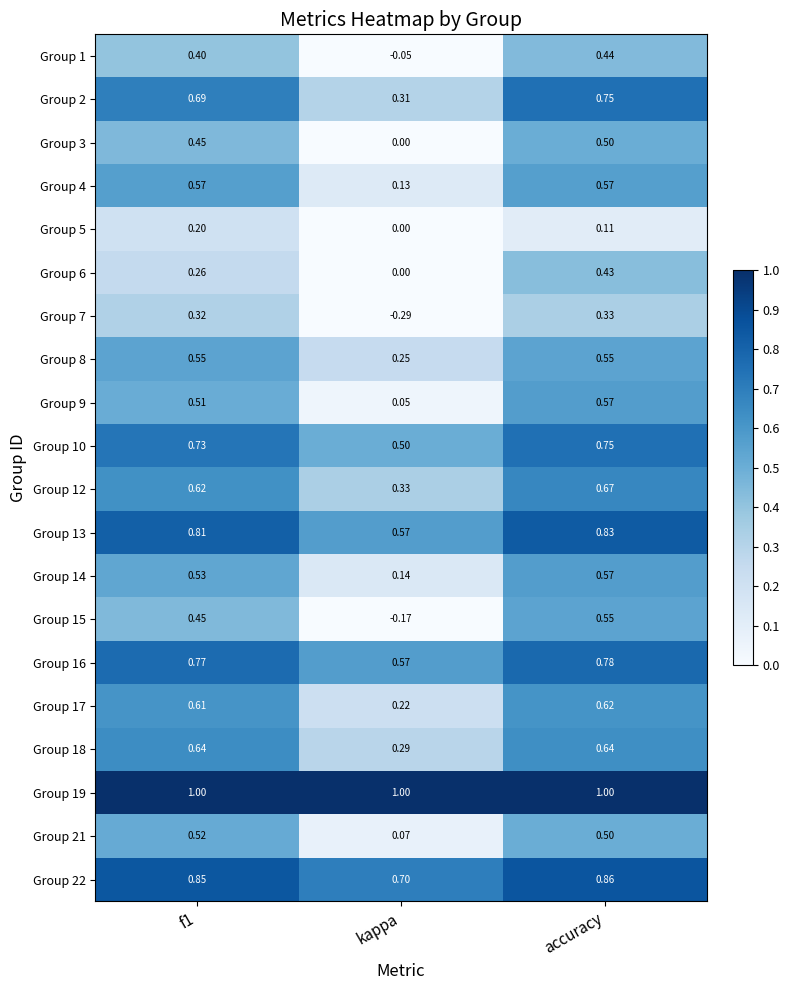

At which label is Group 13 closest to 0?

kappa